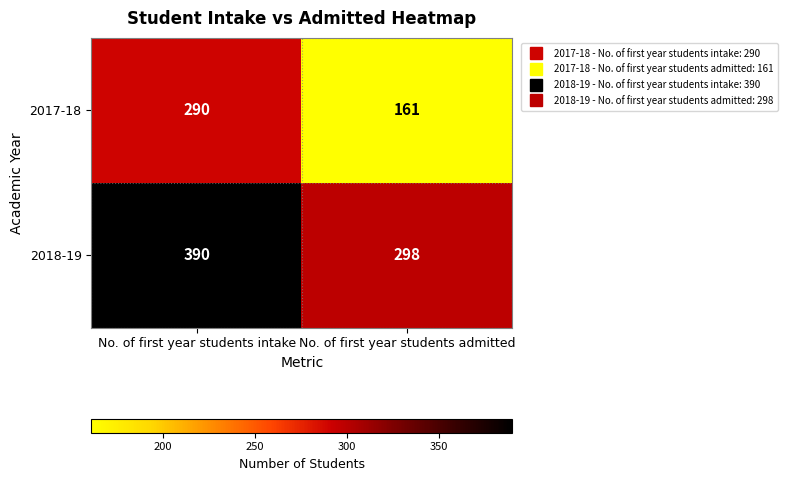

Reading right to left, list all the values displayed in this chart.

2017-18: 161	290
2018-19: 298	390